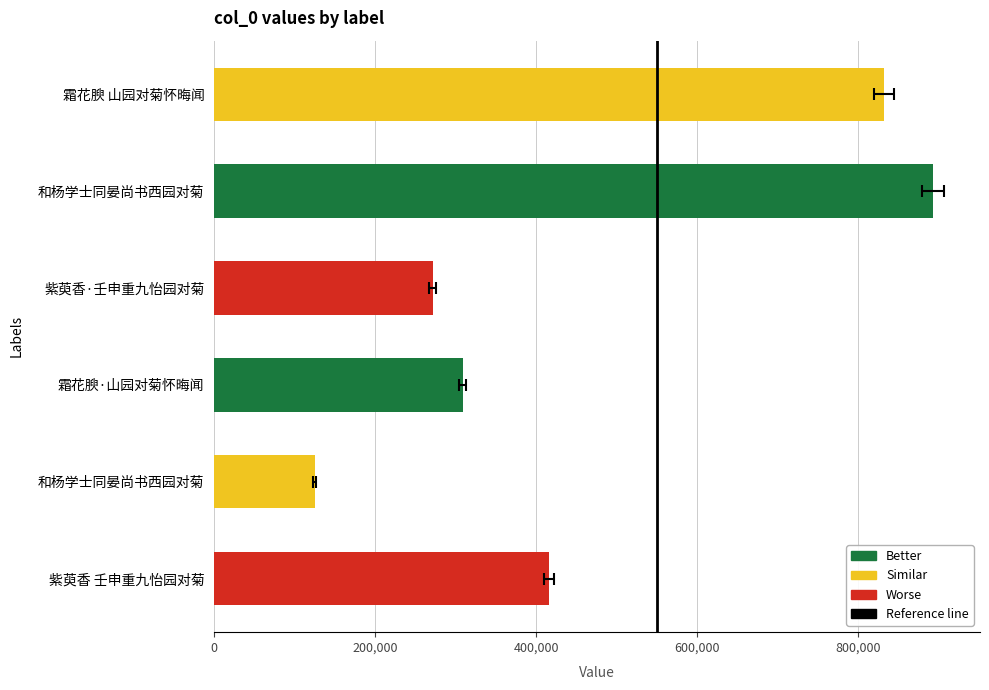

What is the ratio of the value at 霜花腴·山园对菊怀晦闻 to the value at 和杨学士同晏尚书西园对菊?

0.3